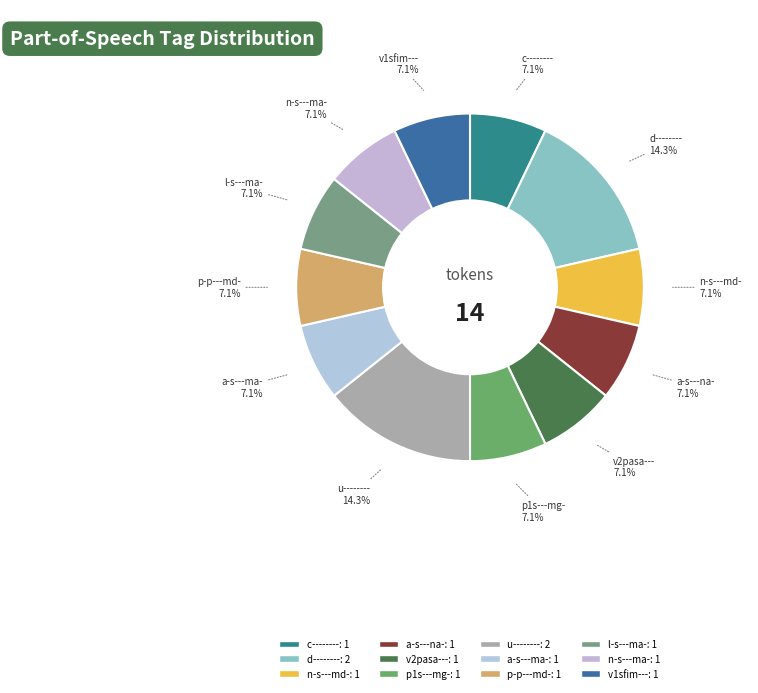

Between u-------- and v2pasa---, which is larger?

u--------